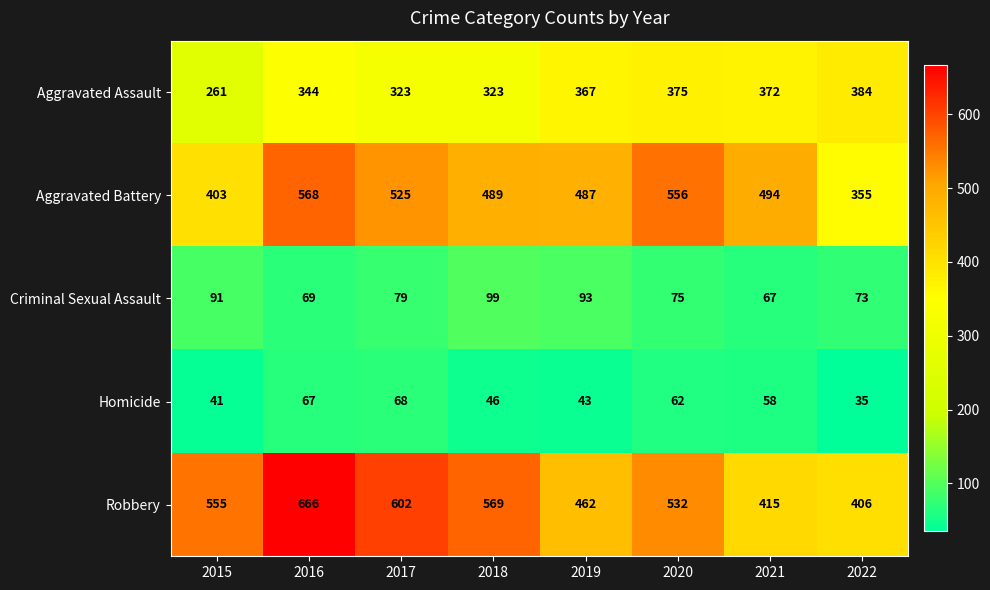

What is the average value of the Robbery series?

526